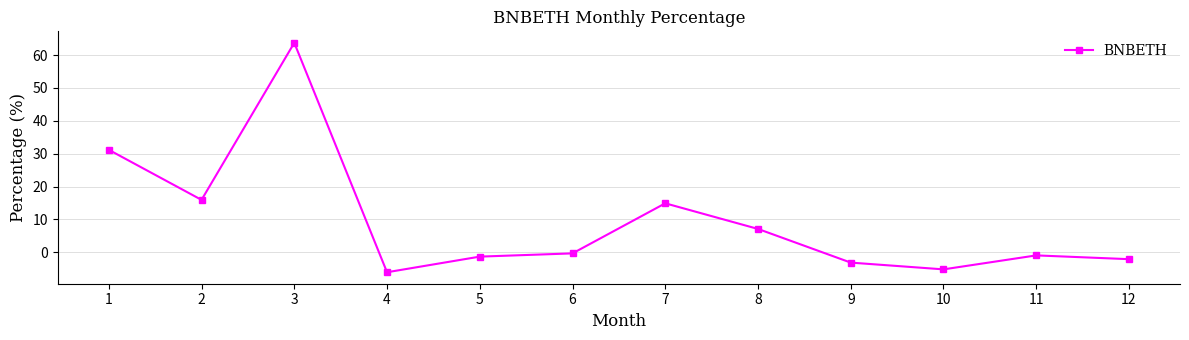

What is the difference between the second highest and minimum values?

37.3